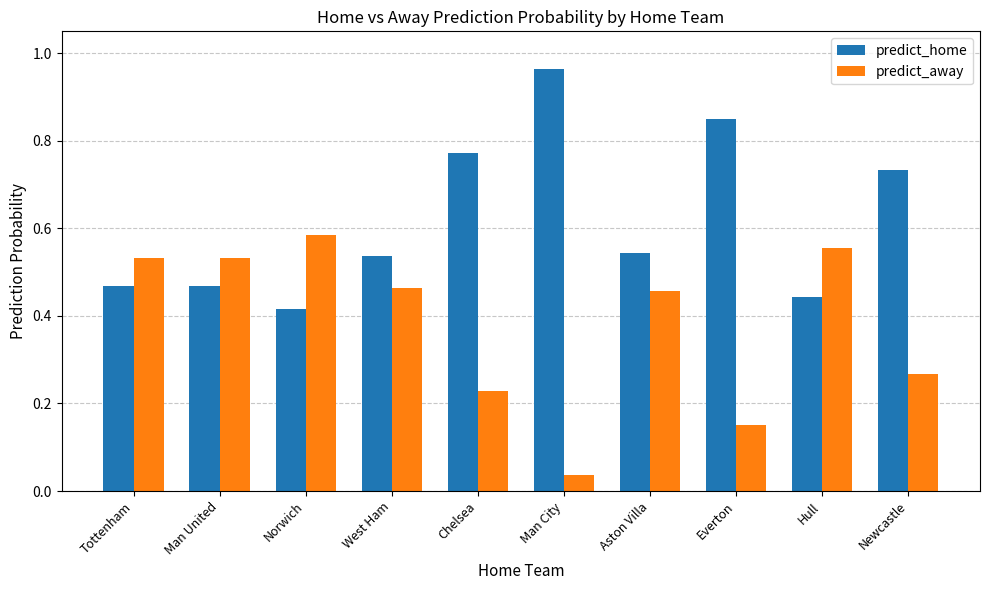

What are all the series names shown in the legend?

predict_home, predict_away